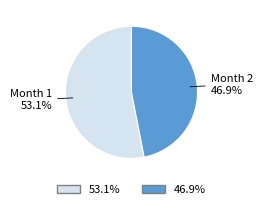

To the nearest percent, what is the average slice percentage?

50%